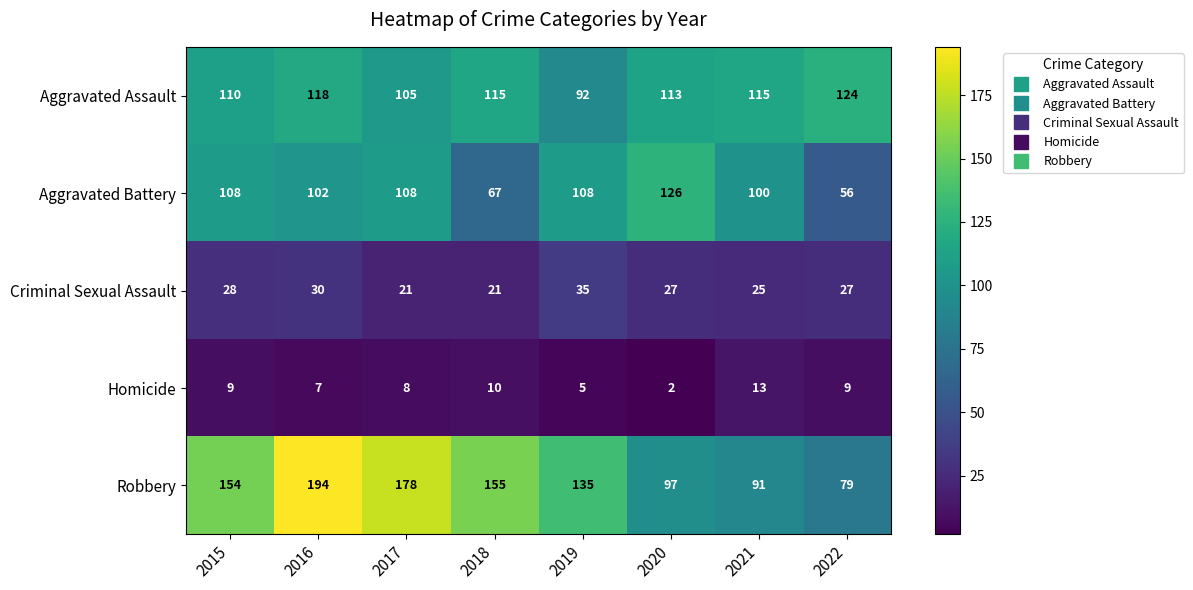

Is it true that Aggravated Battery equals 174 at 2021?

False